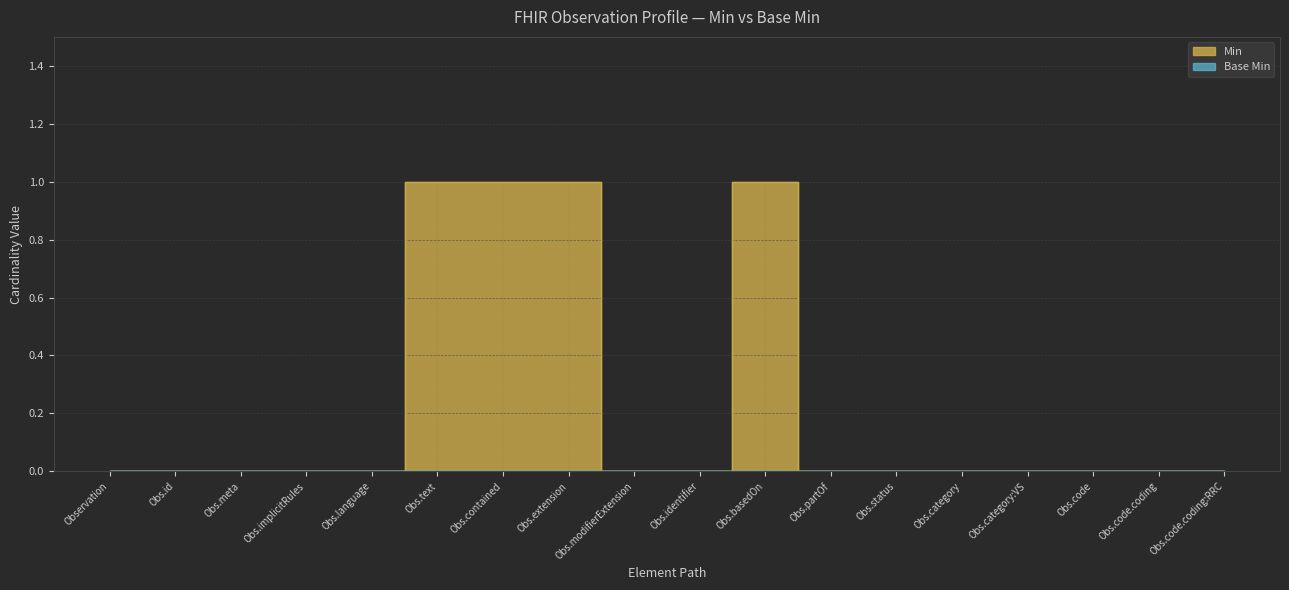

The value at Obs.code is 0. True or false?

True